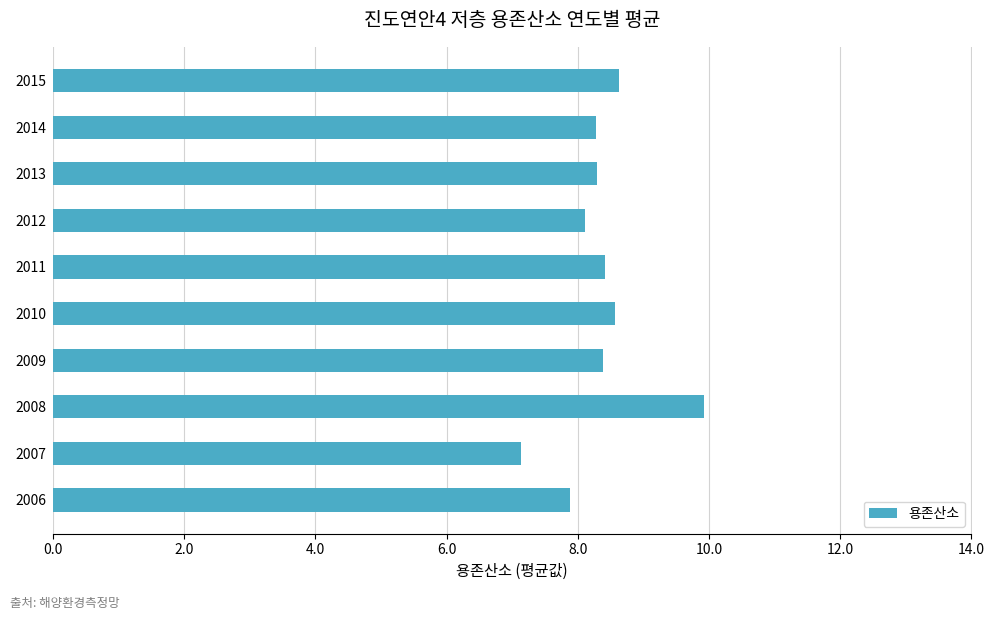

Which label corresponds to the largest value in the chart?

2008